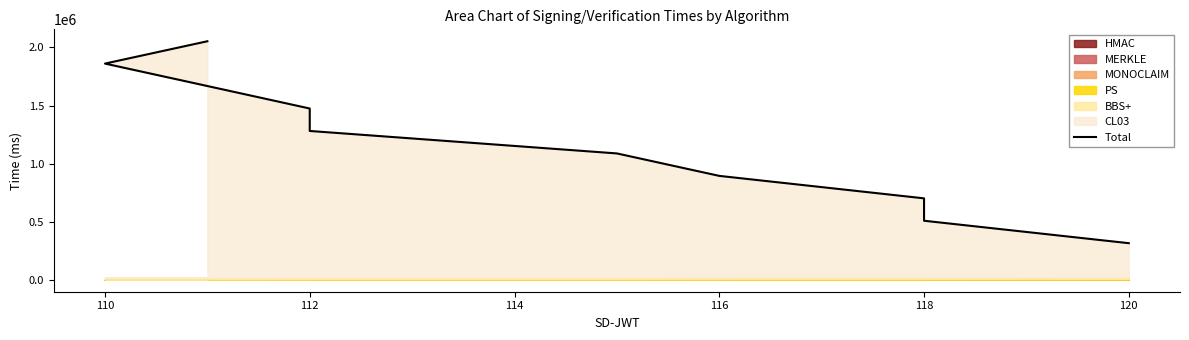

What is the difference between the maximum and minimum values?

1738082